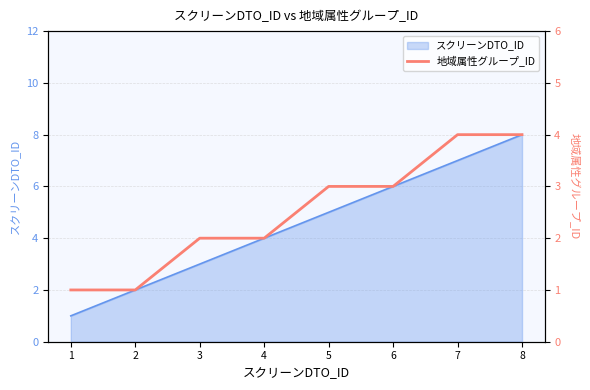

Rank the categories by value from highest to lowest.

7, 8, 5, 6, 3, 4, 1, 2